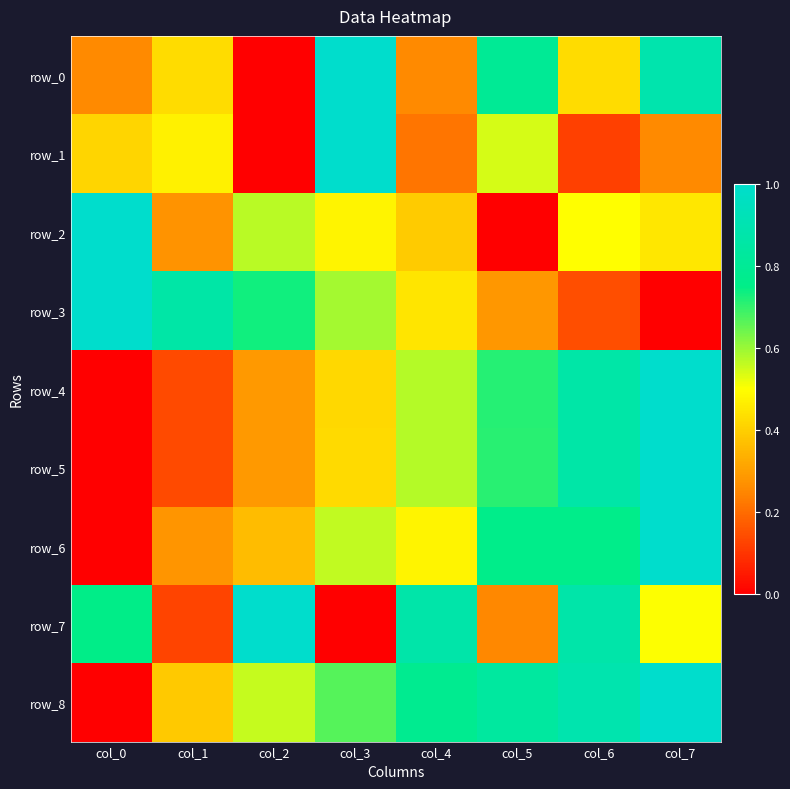

Rank the series at col_1 from lowest to highest value.

row_7, row_4, row_5, row_2, row_6, row_8, row_0, row_1, row_3